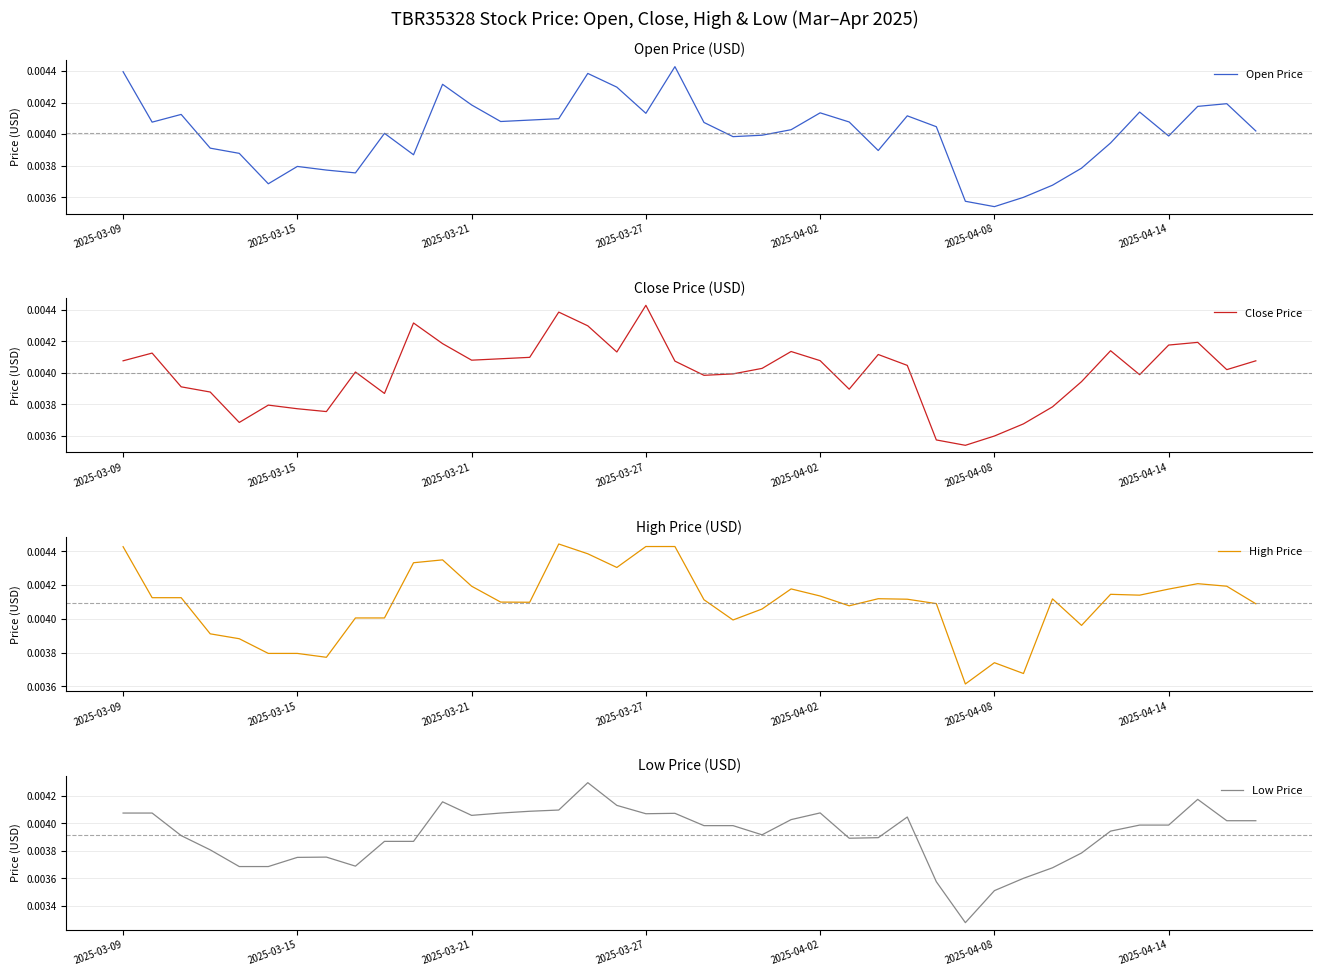

Where is Open Price nearest to the value 0?

2025-04-08